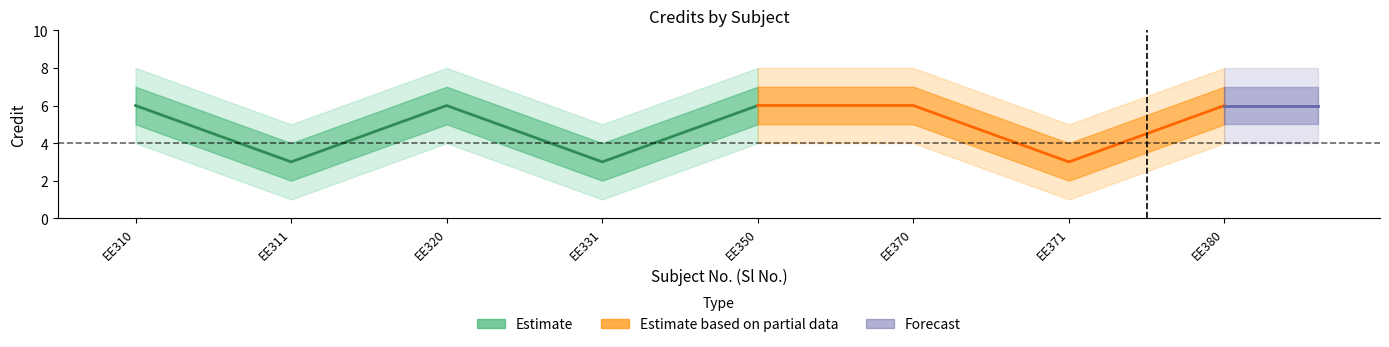

Rank the categories by value from highest to lowest.

1, 3, 5, 6, 8, 2, 4, 7